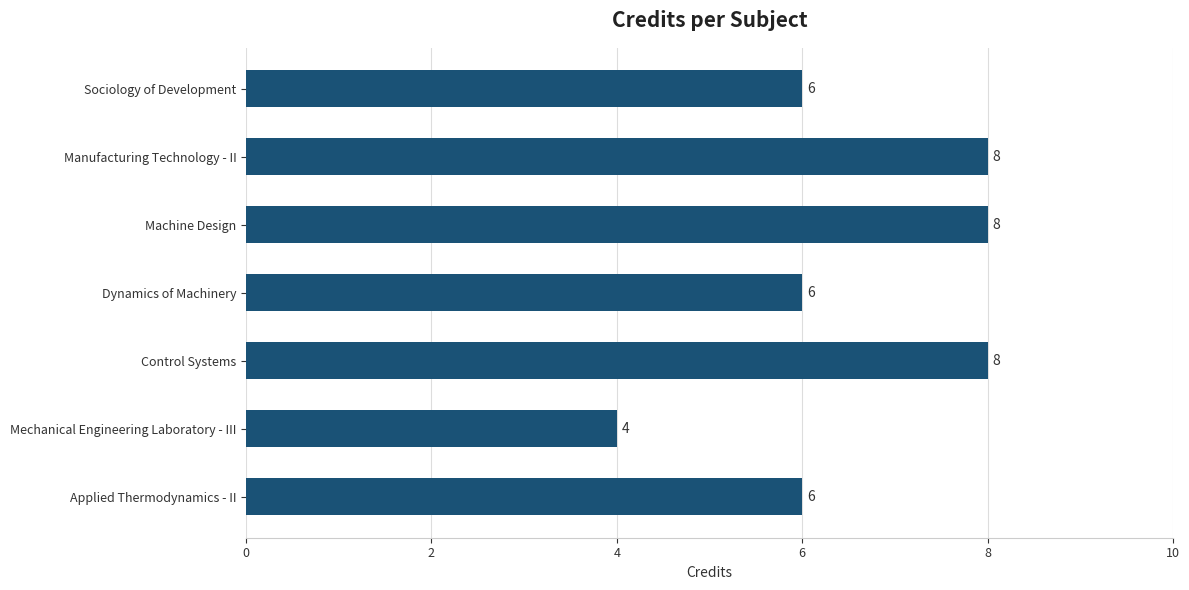

What is the change in value from Mechanical Engineering Laboratory - III to Applied Thermodynamics - II?

+2